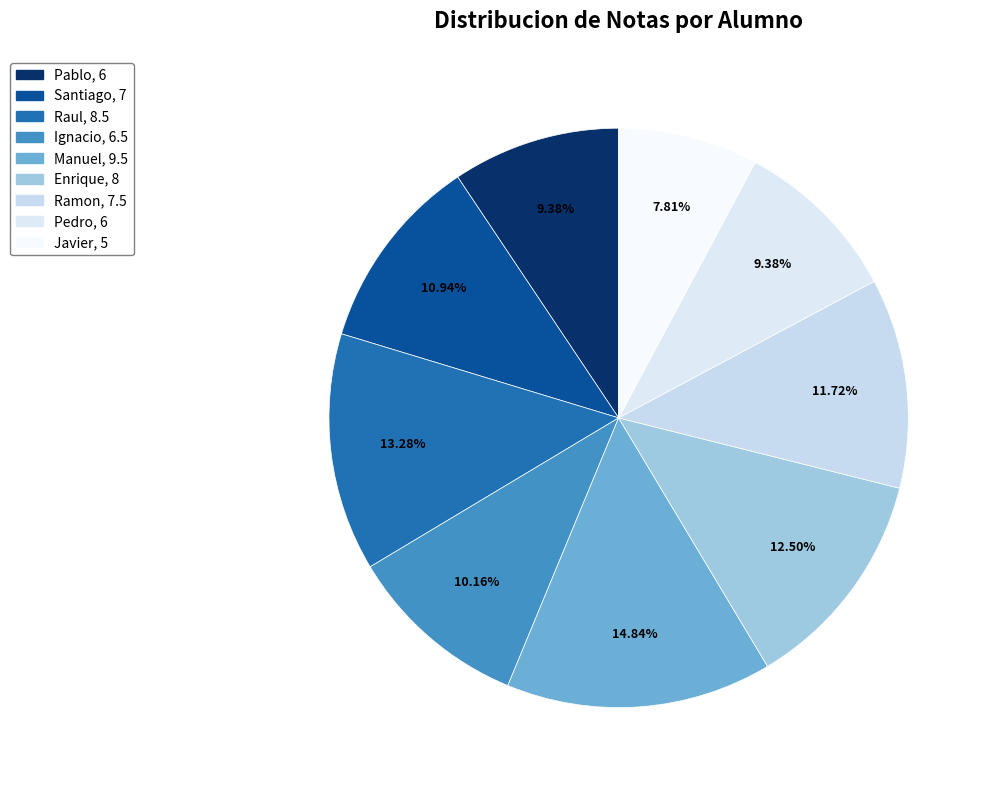

To the nearest percent, what is the combined percentage of Manuel and Pablo?

24%